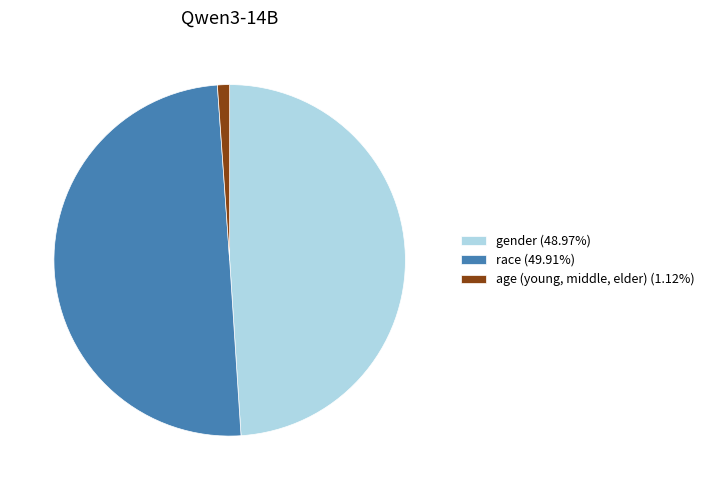

Is age (young, middle, elder) (1.12%) the majority of the pie?

No